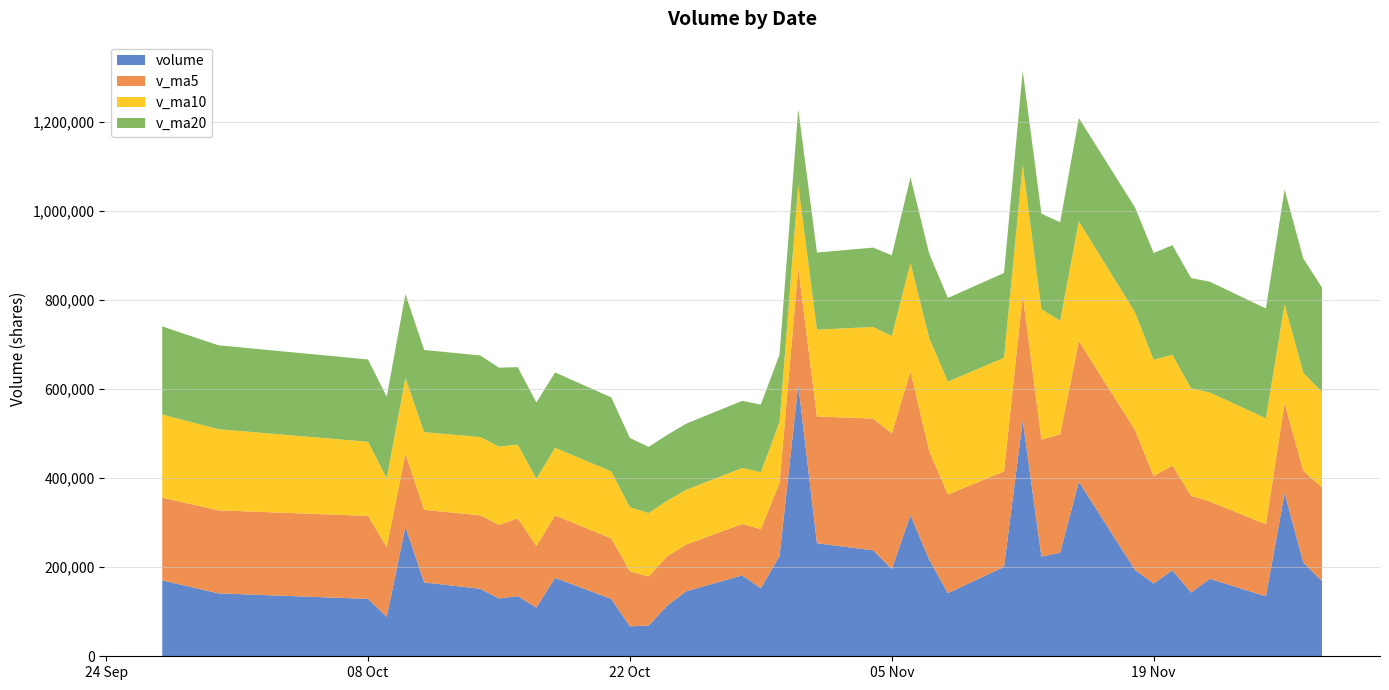

Reading left to right, list all the values displayed in this chart.

volume: 2019-11-28=168614.5	2019-11-27=210723.0	2019-11-26=366698.0	2019-11-25=134777.0	2019-11-22=174127.4	2019-11-21=143309.0	2019-11-20=193309.0	2019-11-19=163510.0	2019-11-18=194103.2	2019-11-15=392325.9	2019-11-14=232844.1	2019-11-13=223990.2	2019-11-12=530337.5	2019-11-11=200959.0	2019-11-08=141774.0	2019-11-07=217067.0	2019-11-06=316884.0	2019-11-05=196041.0	2019-11-04=238128.6	2019-11-01=254036.0	2019-10-31=610096.5	2019-10-30=225617.0	2019-10-29=152829.0	2019-10-28=181766.5	2019-10-25=146017.0	2019-10-24=113892.5	2019-10-23=69146.5	2019-10-22=67257.9	2019-10-21=128972.5	2019-10-18=176228.1	2019-10-17=109350.5	2019-10-16=135297.5	2019-10-15=129860.0	2019-10-14=151614.0	2019-10-11=165995.5	2019-10-10=290819.9	2019-10-09=88556.0	2019-10-08=128939.0	2019-09-30=141408.0	2019-09-27=170603.7
v_ma5: 2019-11-28=210988.0	2019-11-27=205926.9	2019-11-26=202444.1	2019-11-25=161806.5	2019-11-22=173671.7	2019-11-21=217311.4	2019-11-20=235218.4	2019-11-19=241354.7	2019-11-18=314720.2	2019-11-15=316091.3	2019-11-14=265981.0	2019-11-13=262825.5	2019-11-12=281404.3	2019-11-11=214545.0	2019-11-08=221978.9	2019-11-07=244431.3	2019-11-06=323037.2	2019-11-05=304783.8	2019-11-04=296141.4	2019-11-01=284869.0	2019-10-31=263265.2	2019-10-30=164024.4	2019-10-29=132730.3	2019-10-28=115616.1	2019-10-25=105057.3	2019-10-24=111099.5	2019-10-23=110191.1	2019-10-22=123421.3	2019-10-21=135941.7	2019-10-18=140470.0	2019-10-17=138423.5	2019-10-16=174717.4	2019-10-15=165369.1	2019-10-14=165184.9	2019-10-11=163143.7	2019-10-10=164065.3	2019-10-09=156853.1	2019-10-08=186494.5	2019-09-30=186642.5	2019-09-27=185857.2
v_ma10: 2019-11-28=214149.7	2019-11-27=220572.7	2019-11-26=221899.4	2019-11-25=238263.3	2019-11-22=244881.5	2019-11-21=241646.2	2019-11-20=249022.0	2019-11-19=261379.5	2019-11-18=264632.6	2019-11-15=269035.1	2019-11-14=255206.1	2019-11-13=292931.4	2019-11-12=293094.1	2019-11-11=255343.2	2019-11-08=253424.0	2019-11-07=253848.3	2019-11-06=243530.8	2019-11-05=218757.1	2019-11-04=205878.8	2019-11-01=194963.1	2019-10-31=187182.4	2019-10-30=137107.8	2019-10-29=128075.8	2019-10-28=125778.9	2019-10-25=122763.6	2019-10-24=124761.5	2019-10-23=142454.2	2019-10-22=144395.2	2019-10-21=150563.3	2019-10-18=151806.9	2019-10-17=151244.4	2019-10-16=165785.3	2019-10-15=175931.8	2019-10-14=175913.7	2019-10-11=174500.5	2019-10-10=170892.0	2019-10-09=155071.2	2019-10-08=166629.8	2019-09-30=182223.8	2019-09-27=186835.2
v_ma20: 2019-11-28=234677.9	2019-11-27=256752.0	2019-11-26=257496.7	2019-11-25=246803.3	2019-11-22=249152.8	2019-11-21=247747.2	2019-11-20=246276.4	2019-11-19=240068.3	2019-11-18=235255.7	2019-11-15=231999.1	2019-11-14=221194.2	2019-11-13=215019.6	2019-11-12=210584.9	2019-11-11=190561.1	2019-11-08=188093.8	2019-11-07=189304.9	2019-11-06=192992.5	2019-11-05=181576.1	2019-11-04=178221.0	2019-11-01=173385.0	2019-10-31=169213.4	2019-10-30=151446.5	2019-10-29=152003.8	2019-10-28=150846.3	2019-10-25=148632.1	2019-10-24=147826.8	2019-10-23=148762.7	2019-10-22=155512.5	2019-10-21=166393.5	2019-10-18=169321.0	2019-10-17=171298.9	2019-10-16=174005.7	2019-10-15=177400.8	2019-10-14=183312.8	2019-10-11=184724.3	2019-10-10=188114.6	2019-10-09=182902.2	2019-10-08=184945.8	2019-09-30=188628.7	2019-09-27=197932.8